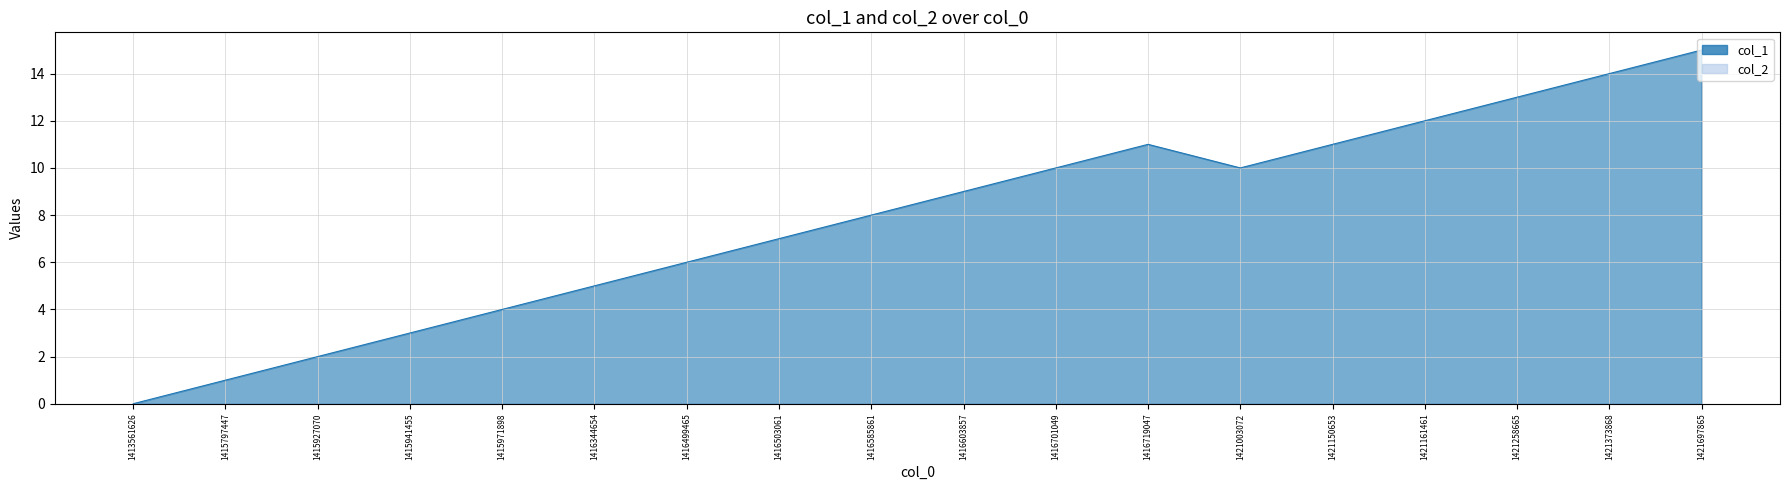

At which category does the chart reach its peak across all series?

1421697865